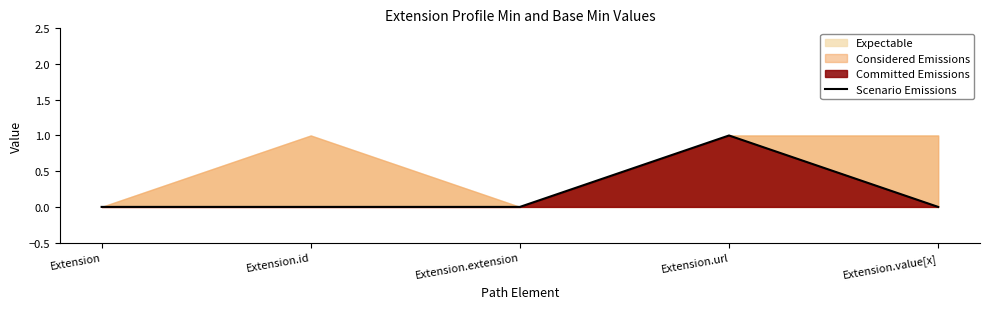

Which label corresponds to the largest value in the chart?

Extension.url